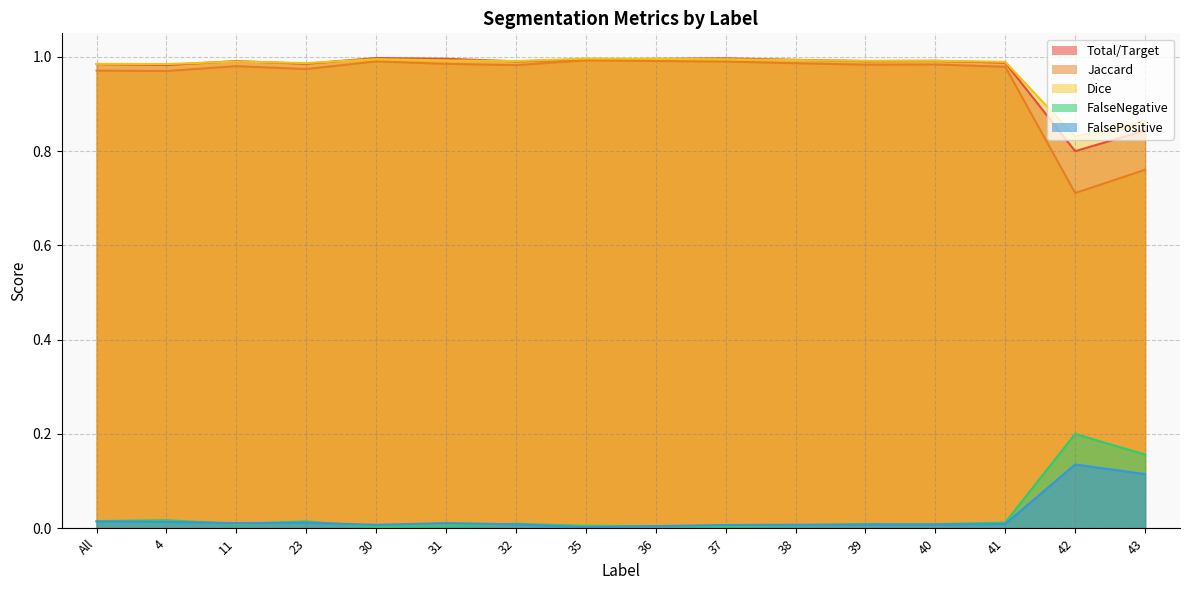

Which series has the largest total across all categories?

Dice